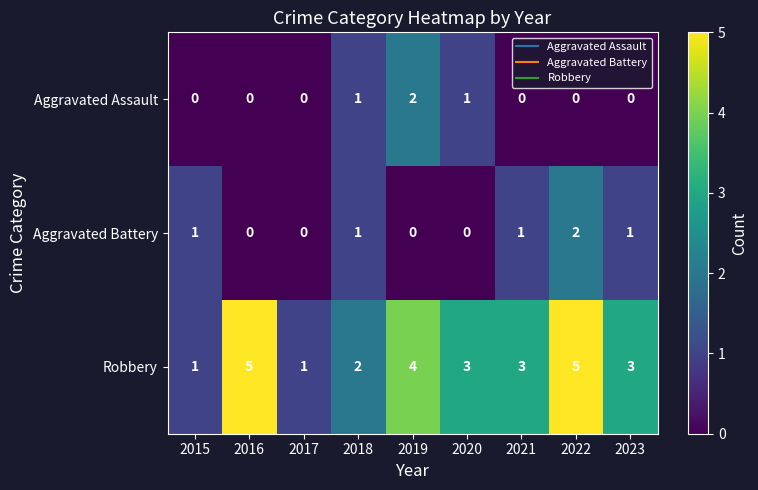

Is it true that Aggravated Battery equals 1 at 2023?

True